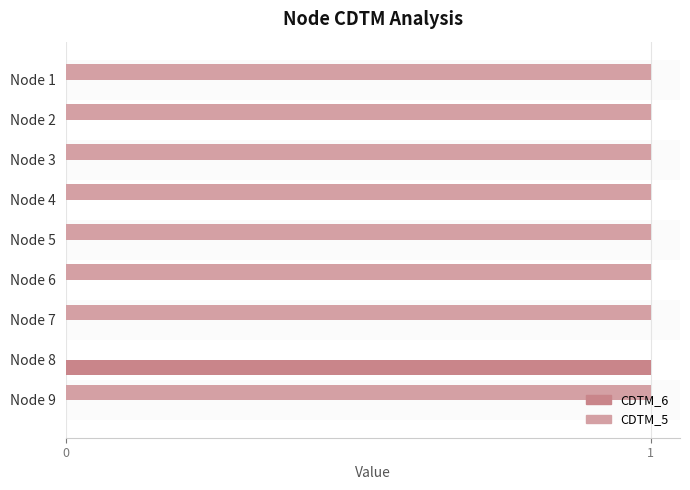

What is the sum of all CDTM_5 values?

8